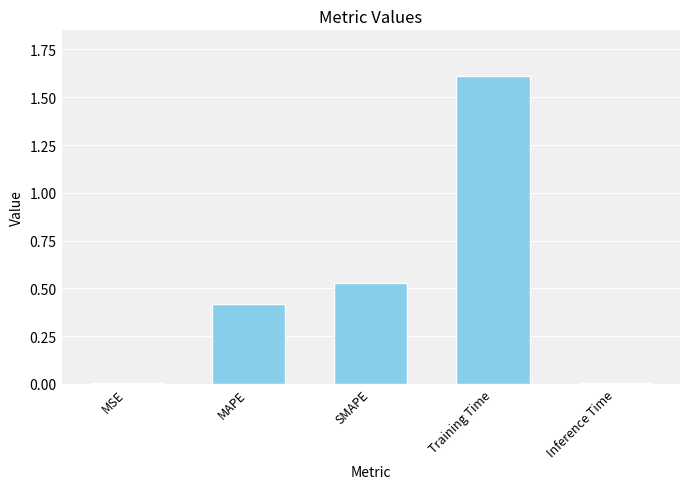

Read the value at Training Time.

1.6